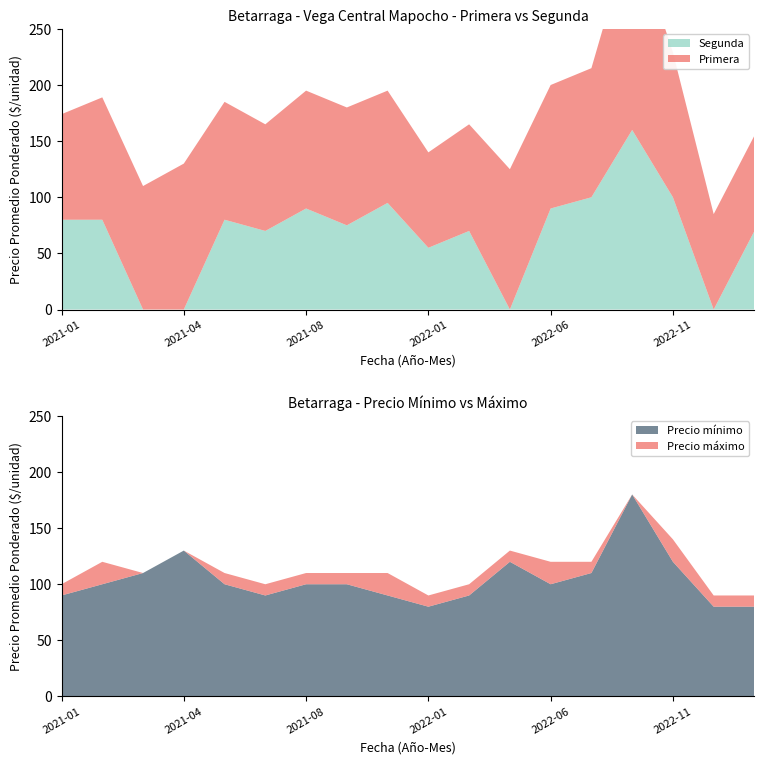

Reading right to left, extract all data points from this chart.

Primera: 2023-02=85	2023-01=85	2022-11=129	2022-10=180	2022-07=115	2022-06=110	2022-04=125	2022-02=95	2022-01=85	2021-11=100	2021-10=105	2021-08=105	2021-07=95	2021-06=105	2021-04=130	2021-03=110	2021-02=109	2021-01=94
Segunda: 2023-02=70	2023-01=0	2022-11=100	2022-10=160	2022-07=100	2022-06=90	2022-04=0	2022-02=70	2022-01=55	2021-11=95	2021-10=75	2021-08=90	2021-07=70	2021-06=80	2021-04=0	2021-03=0	2021-02=80	2021-01=80
Precio mínimo: 2023-02=80	2023-01=80	2022-11=120	2022-10=180	2022-07=110	2022-06=100	2022-04=120	2022-02=90	2022-01=80	2021-11=90	2021-10=100	2021-08=100	2021-07=90	2021-06=100	2021-04=130	2021-03=110	2021-02=100	2021-01=90
Precio máximo: 2023-02=90	2023-01=90	2022-11=140	2022-10=180	2022-07=120	2022-06=120	2022-04=130	2022-02=100	2022-01=90	2021-11=110	2021-10=110	2021-08=110	2021-07=100	2021-06=110	2021-04=130	2021-03=110	2021-02=120	2021-01=100